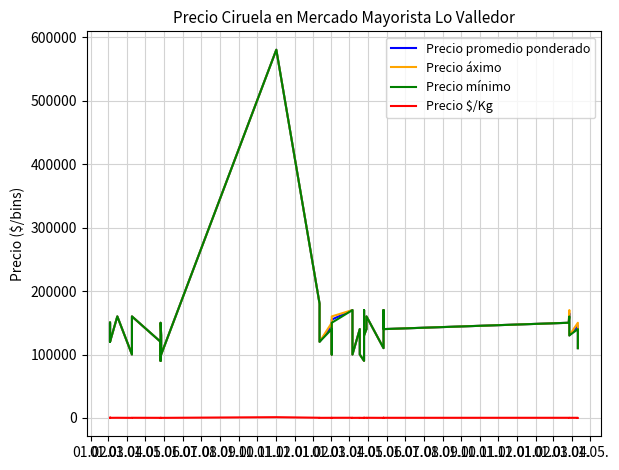

At which label does Precio $/Kg first exceed 311?

01.02.